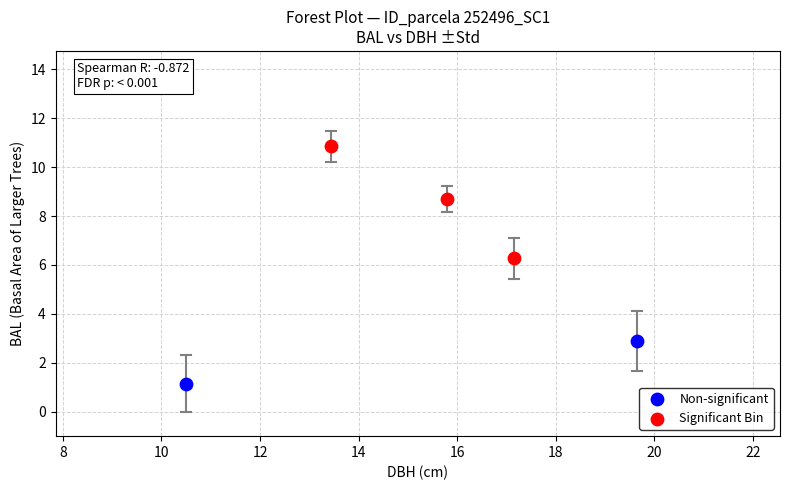

Which series contains the highest Y value?

Significant Bin